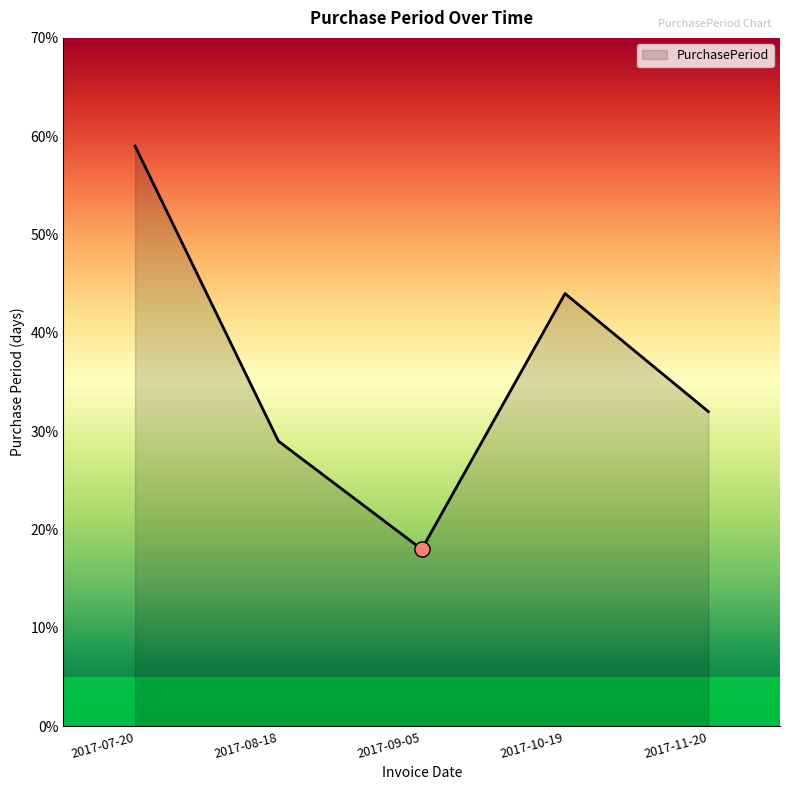

Approximately how many times larger is the value at 2017-08-18 compared to 2017-07-20?

0.5